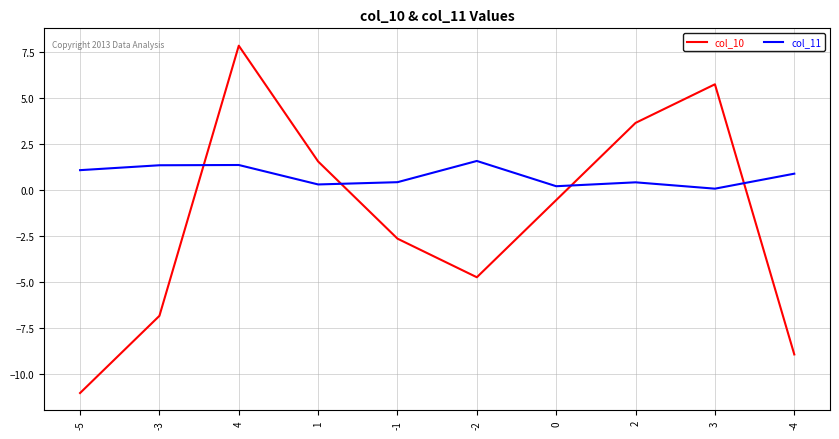

What position from the right is -2?

5